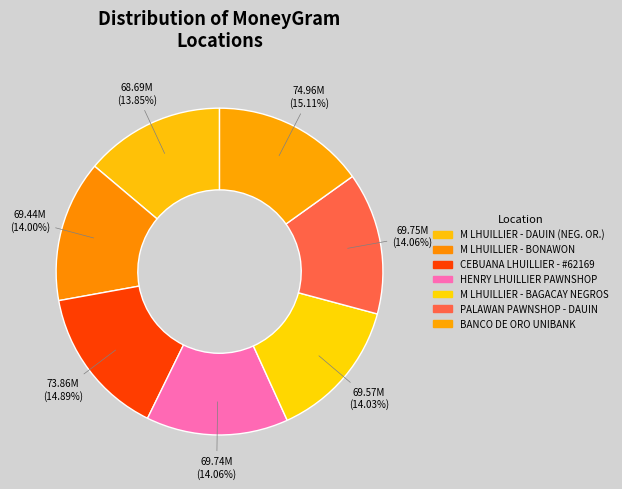

Which category has the biggest portion of the pie?

BANCO DE ORO UNIBANK